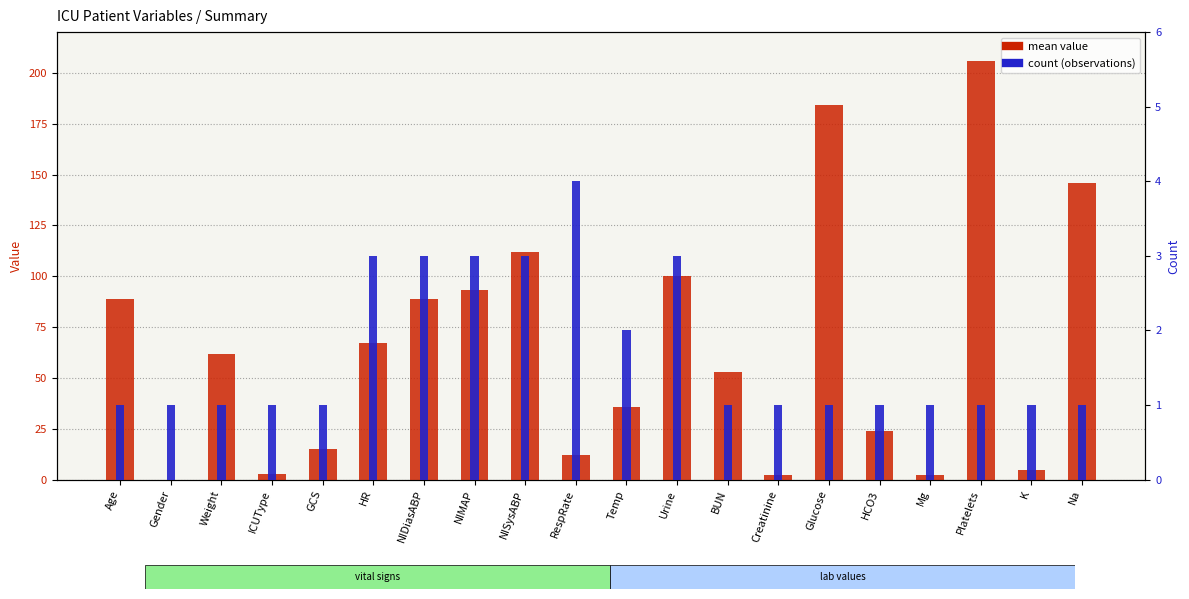

What value does the count (observations) series have at Weight?

1.0